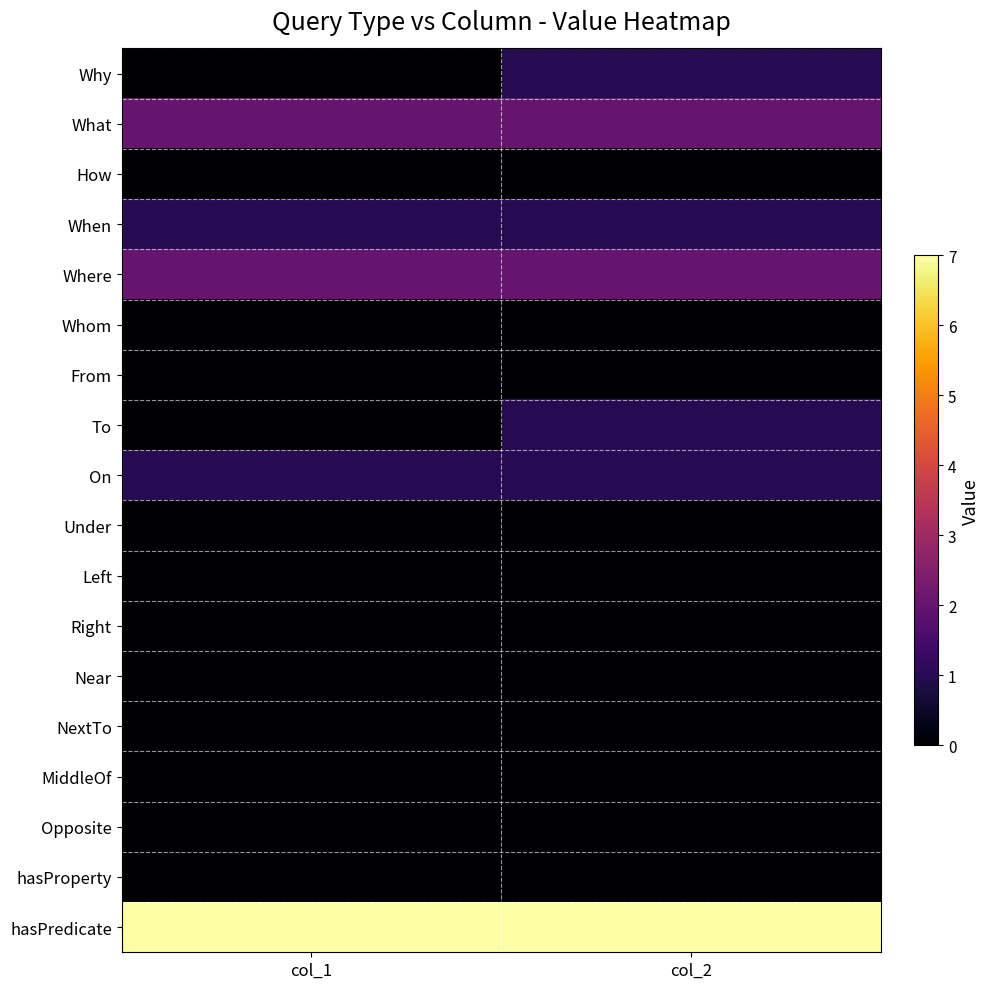

Which has a higher value, col_2 or col_1?

col_2